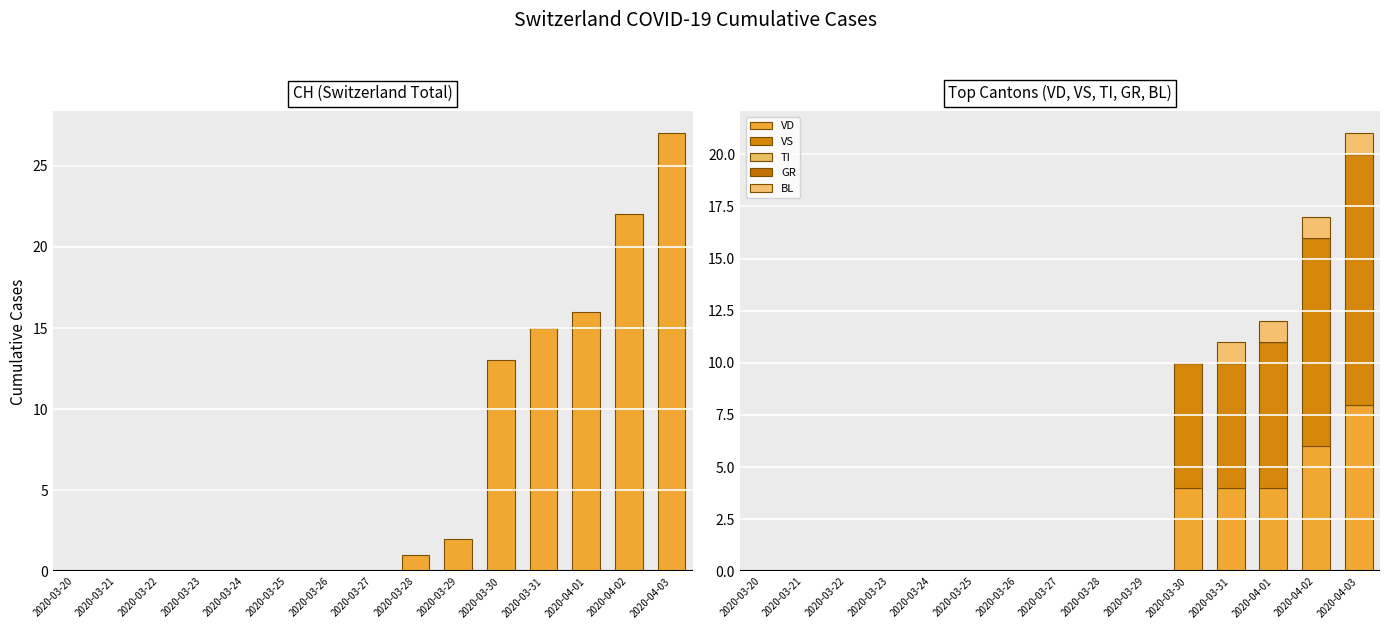

What is the value of the VD bar at the 15th from the left?

8